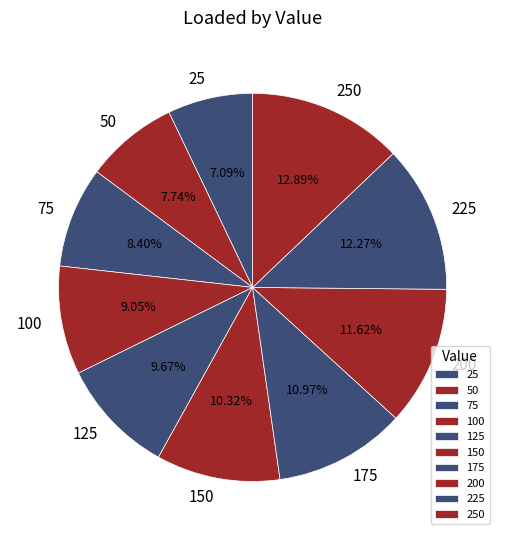

To the nearest percent, what is the combined percentage of 75 and 100?

17%